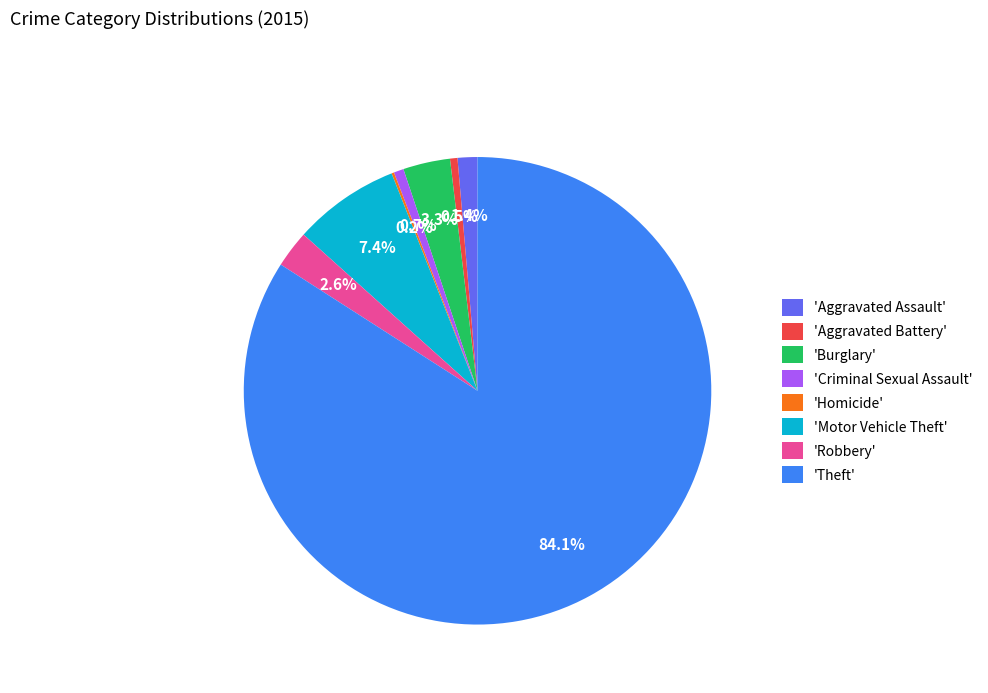

Which has a higher value, 'Theft' or 'Criminal Sexual Assault'?

'Theft'